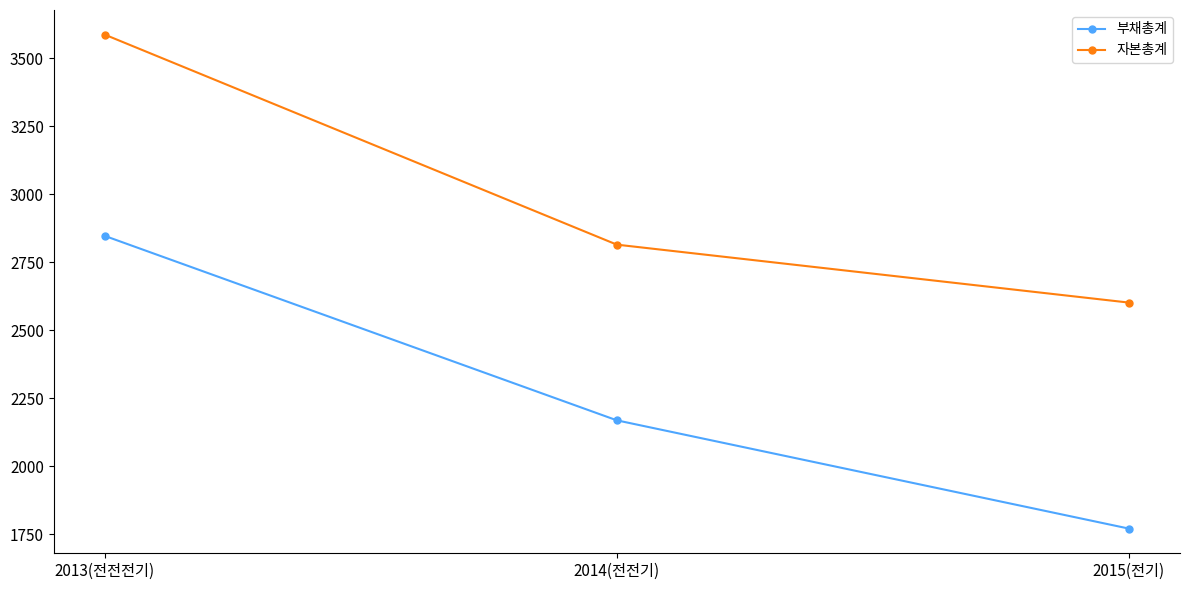

What is the label of the 1st point from the right?

2015(전기)